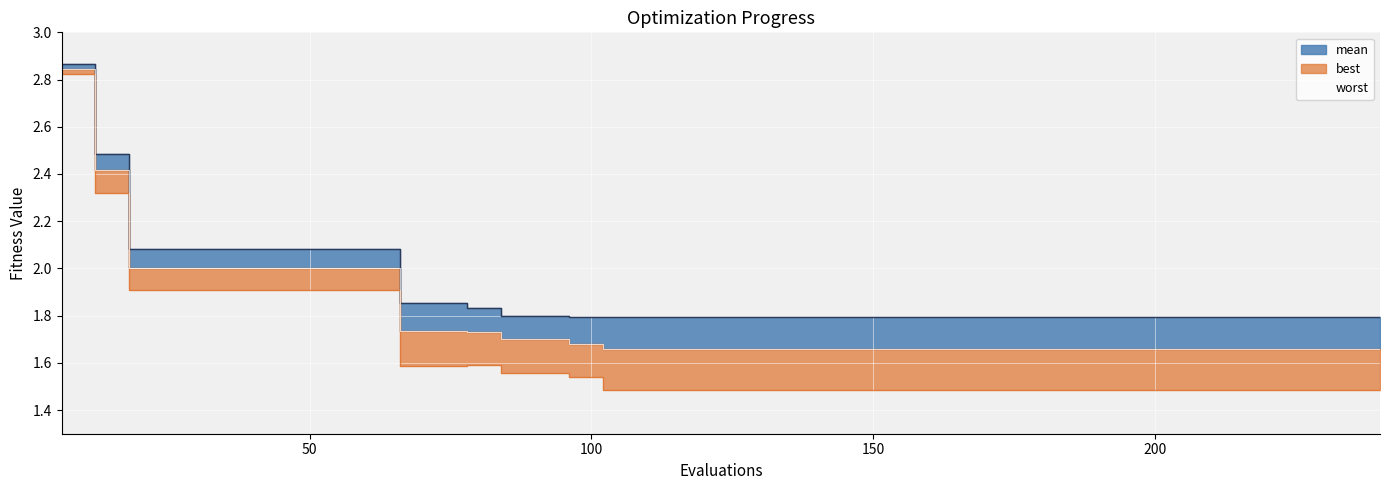

Reading right to left, list all the values displayed in this chart.

mean: 240=1.7	234=1.7	228=1.7	222=1.7	216=1.7	210=1.7	204=1.7	198=1.7	192=1.7	186=1.7	180=1.7	174=1.7	168=1.7	162=1.7	156=1.7	150=1.7	144=1.7	138=1.7	132=1.7	126=1.7	120=1.7	114=1.7	108=1.7	102=1.7	96=1.7	90=1.7	84=1.7	78=1.7	72=1.7	66=1.7	60=2.0	54=2.0	48=2.0	42=2.0	36=2.0	30=2.0	24=2.0	18=2.0	12=2.4	6=2.8
best: 240=1.5	234=1.5	228=1.5	222=1.5	216=1.5	210=1.5	204=1.5	198=1.5	192=1.5	186=1.5	180=1.5	174=1.5	168=1.5	162=1.5	156=1.5	150=1.5	144=1.5	138=1.5	132=1.5	126=1.5	120=1.5	114=1.5	108=1.5	102=1.5	96=1.5	90=1.6	84=1.6	78=1.6	72=1.6	66=1.6	60=1.9	54=1.9	48=1.9	42=1.9	36=1.9	30=1.9	24=1.9	18=1.9	12=2.3	6=2.8
worst: 240=1.8	234=1.8	228=1.8	222=1.8	216=1.8	210=1.8	204=1.8	198=1.8	192=1.8	186=1.8	180=1.8	174=1.8	168=1.8	162=1.8	156=1.8	150=1.8	144=1.8	138=1.8	132=1.8	126=1.8	120=1.8	114=1.8	108=1.8	102=1.8	96=1.8	90=1.8	84=1.8	78=1.8	72=1.9	66=1.9	60=2.1	54=2.1	48=2.1	42=2.1	36=2.1	30=2.1	24=2.1	18=2.1	12=2.5	6=2.9